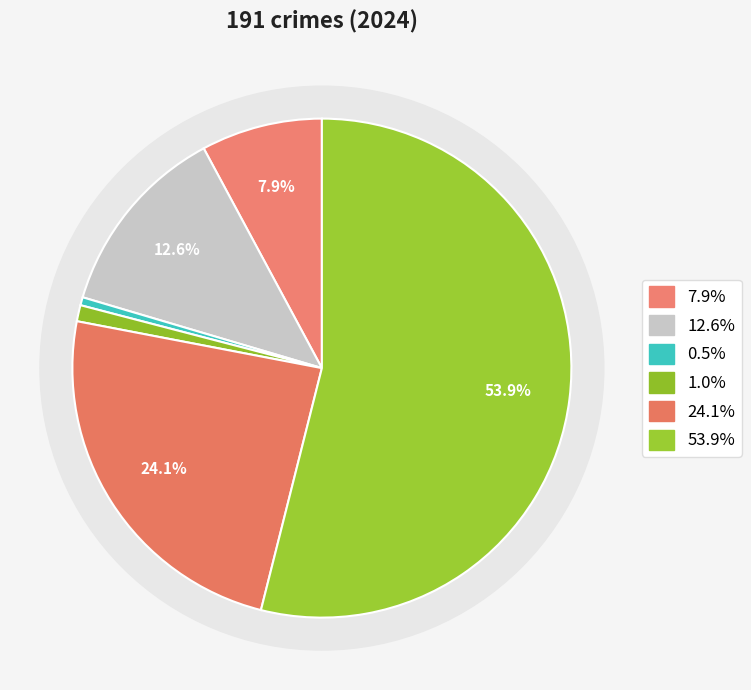

Combined, what portion of the pie is Criminal Sexual Assault and Arson?

1.6%